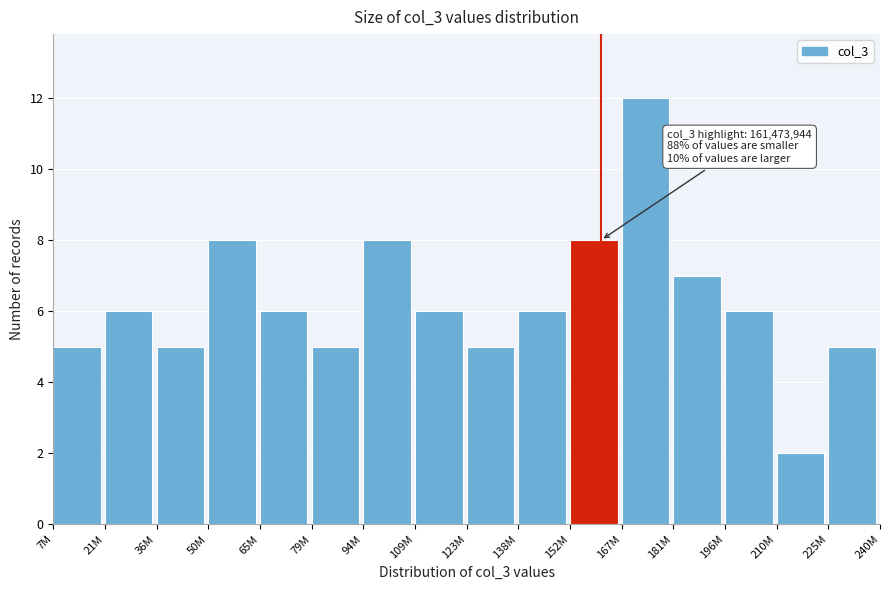

Reading left to right, transcribe all the data shown in this chart.

7M=5	21M=6	36M=5	50M=8	65M=6	79M=5	94M=8	109M=6	123M=5	138M=6	152M=8	167M=12	181M=7	196M=6	210M=2	225M=5